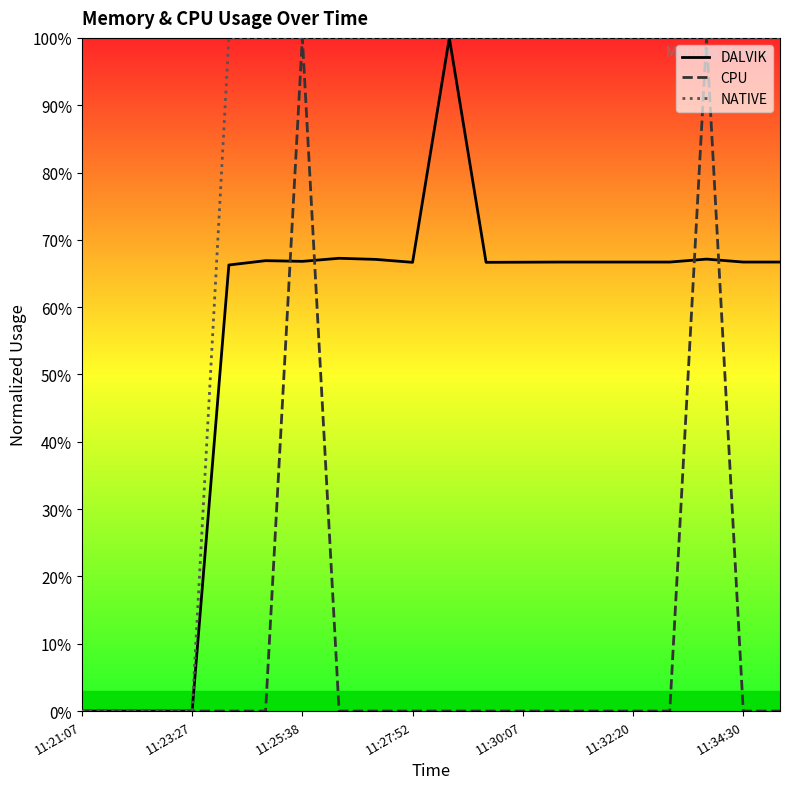

How many interior local peaks does the DALVIK series have?

4